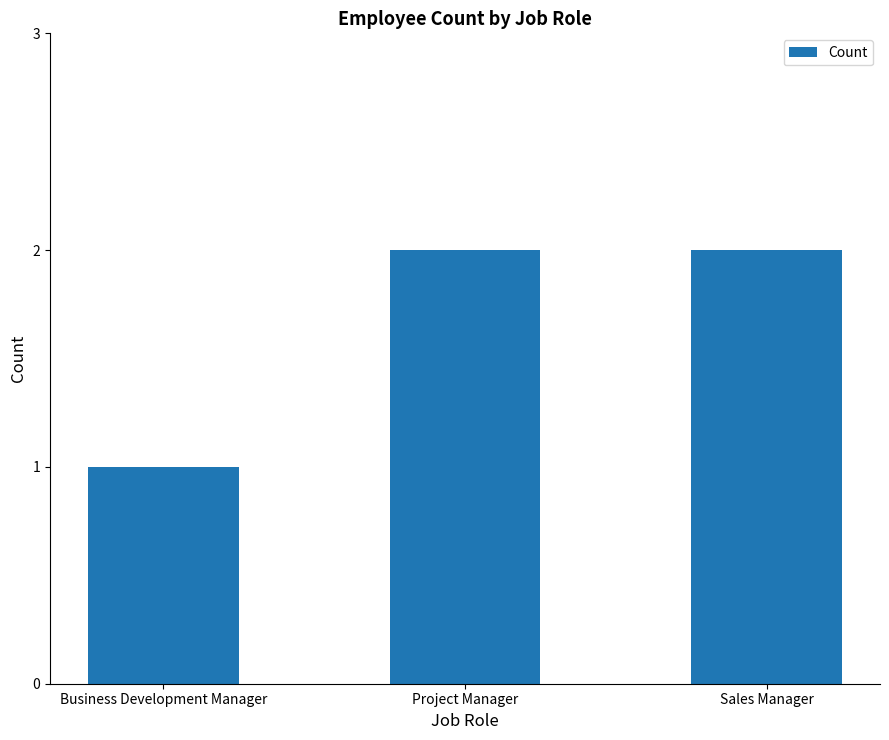

Reading right to left, list all the values displayed in this chart.

2	2	1